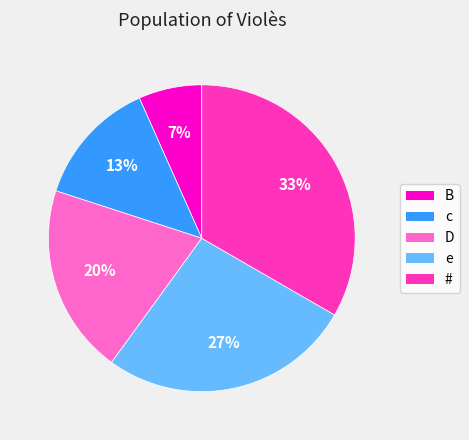

Is the sum of e and # greater than half?

Yes